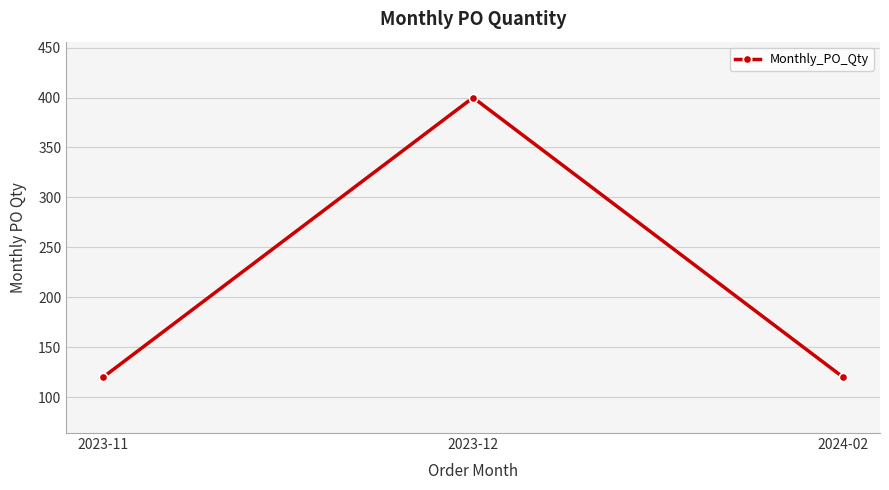

What is the value of the 1st point from the left?

120